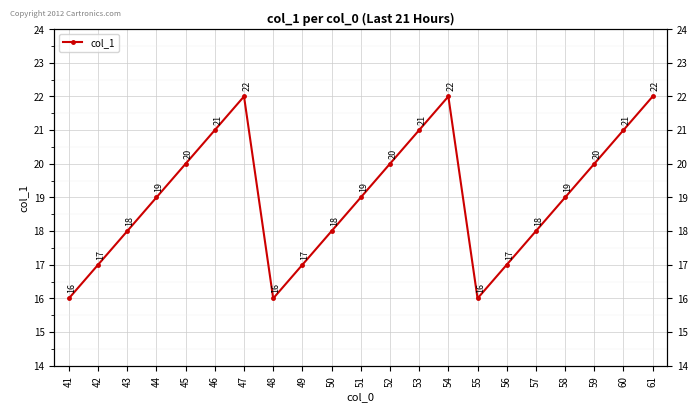

List the labels in order of value, largest first.

47, 54, 61, 46, 53, 60, 45, 52, 59, 44, 51, 58, 43, 50, 57, 42, 49, 56, 41, 48, 55